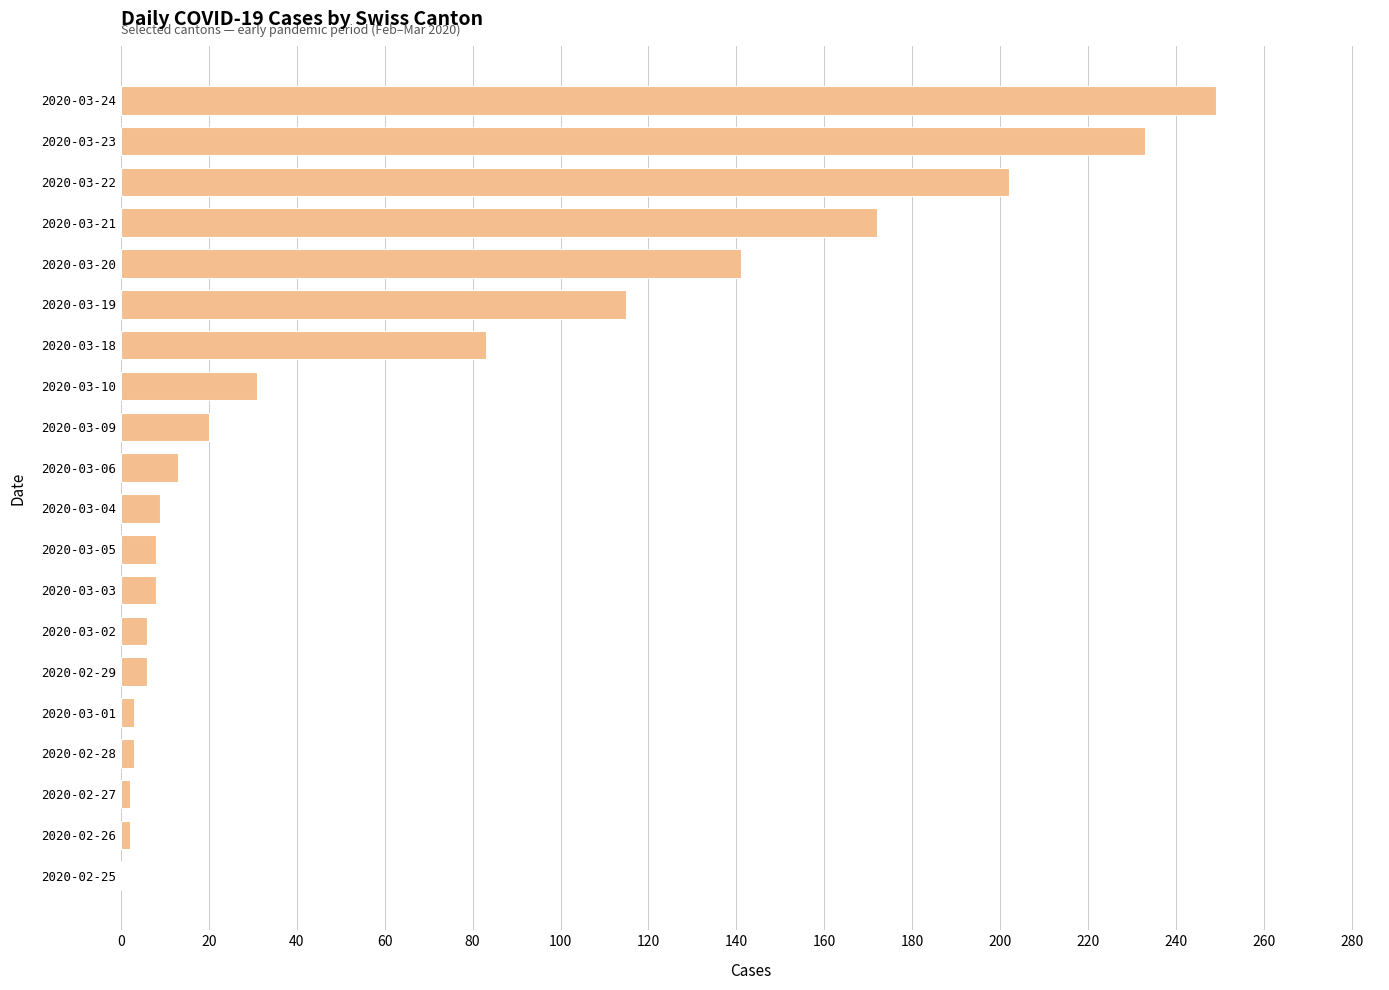

Is it true that the value at 2020-03-18 is 83?

True